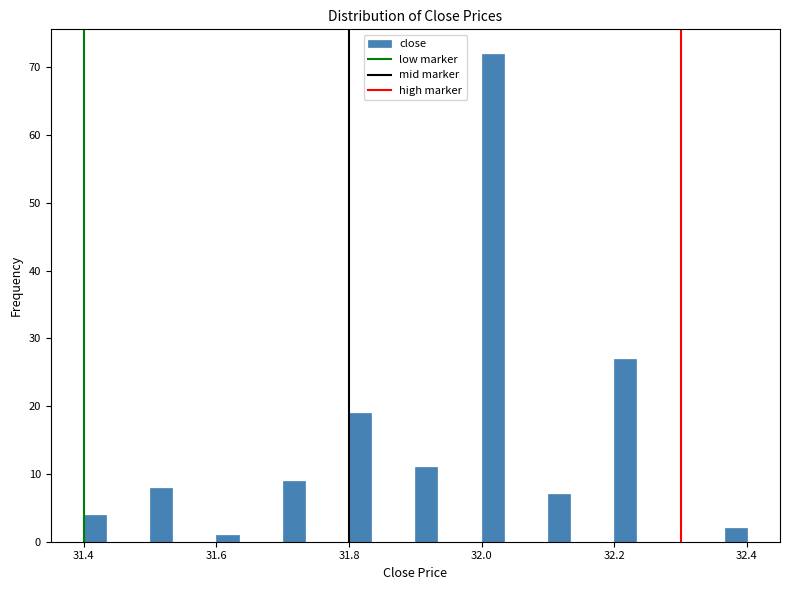

Read against the x-axis, roughly where is the centre of the tallest bar?

32.02